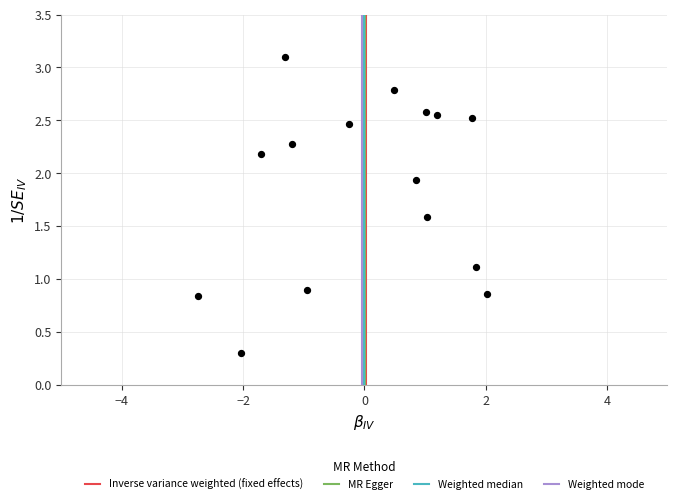

What is the range of X values (max minus min)?

4.8